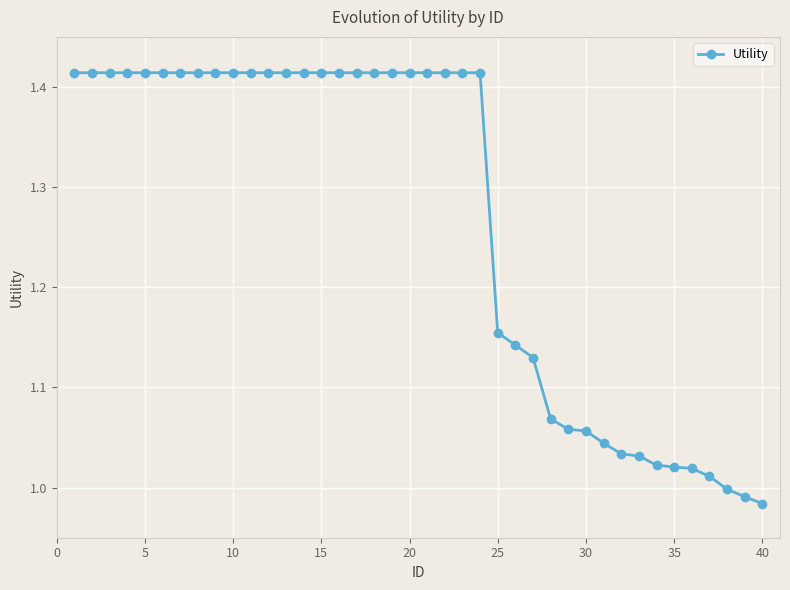

What is the sum of all values?

50.7